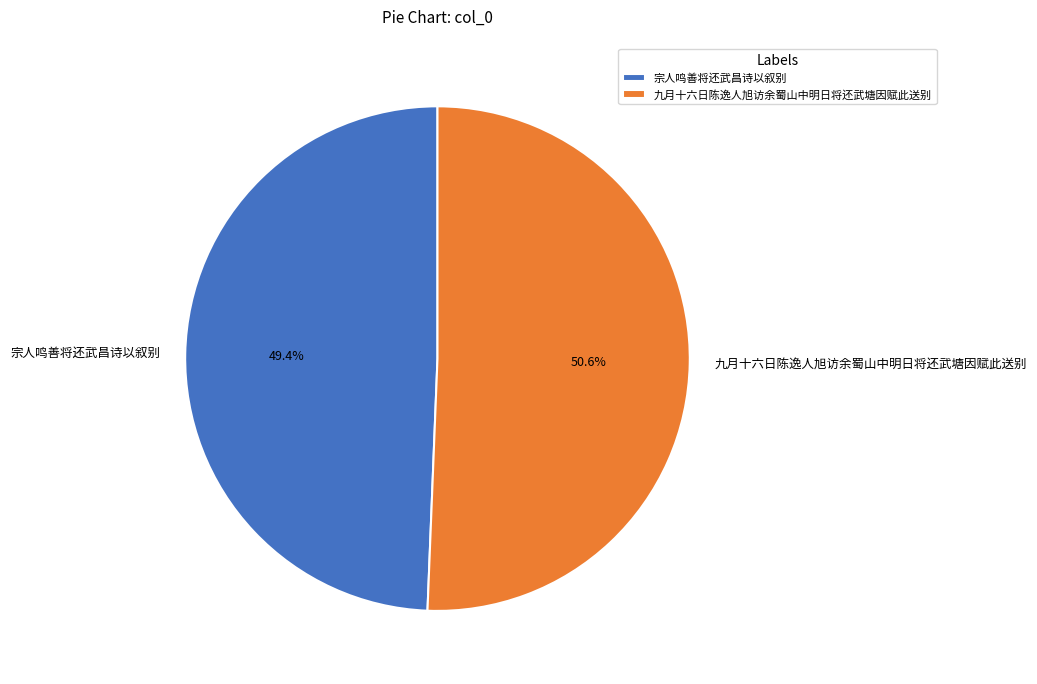

To the nearest percent, what is the combined percentage of 宗人鸣善将还武昌诗以叙别 and 九月十六日陈逸人旭访余蜀山中明日将还武塘因赋此送别?

100%